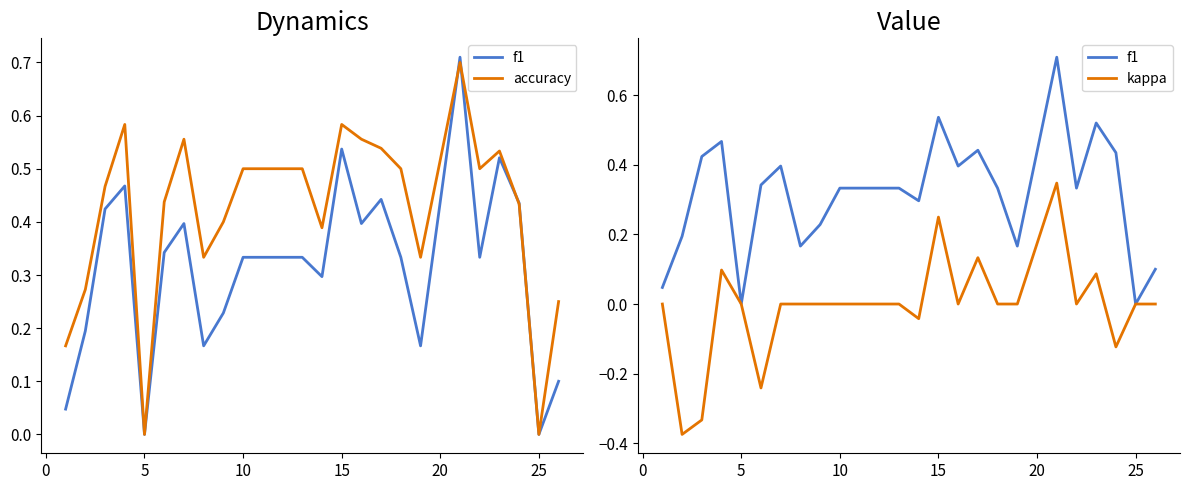

True or false: kappa has more than 1 points higher than both neighbors.

True